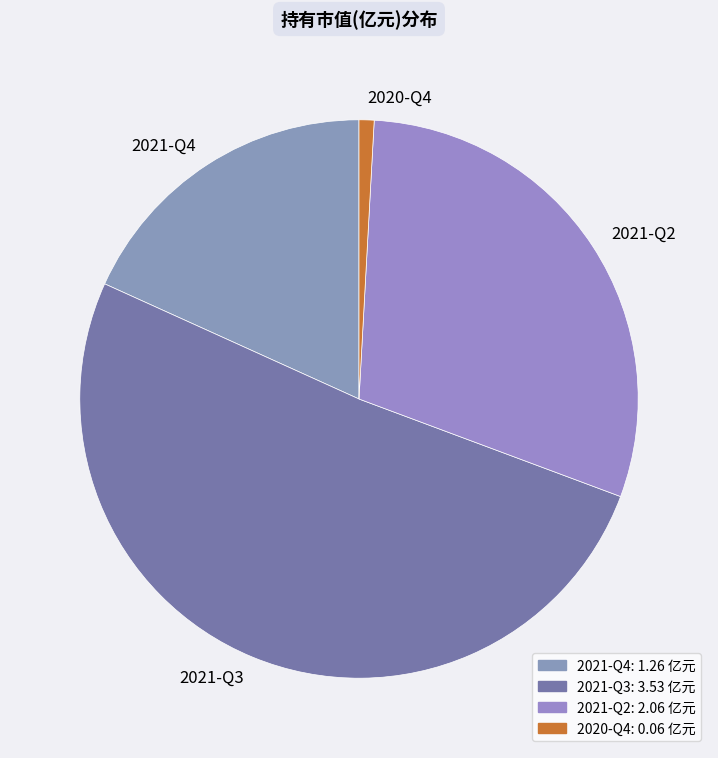

Rank the categories by value from highest to lowest.

2021-Q3, 2021-Q2, 2021-Q4, 2020-Q4